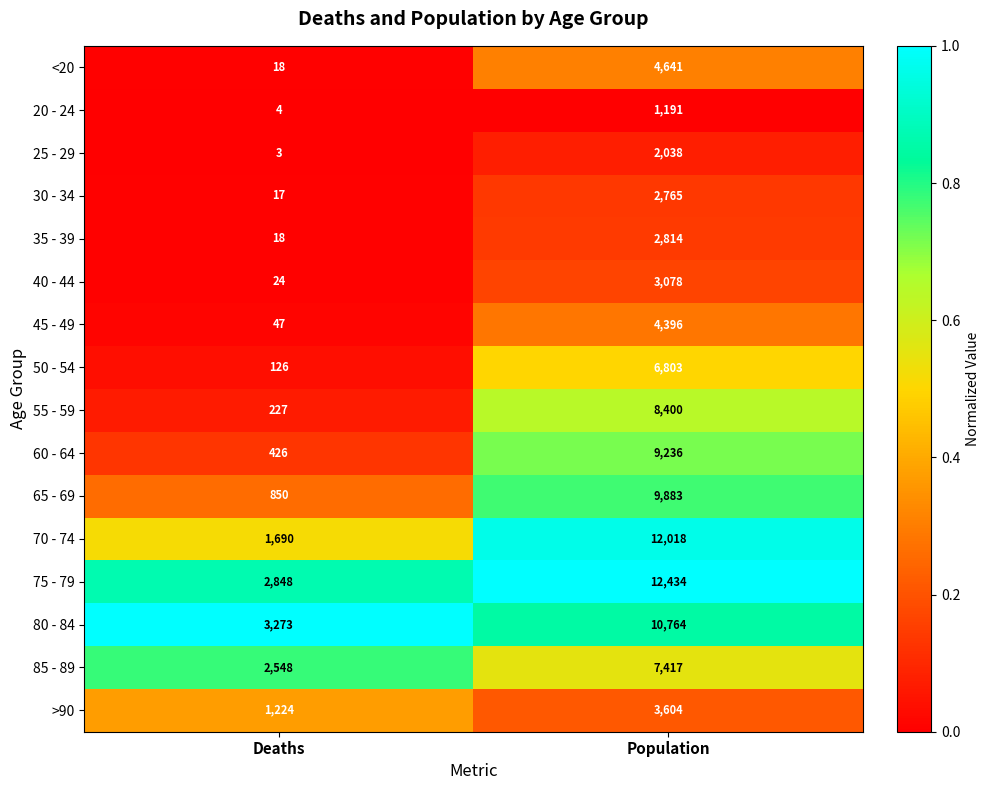

Which series changed the most between Deaths and Population?

70 - 74